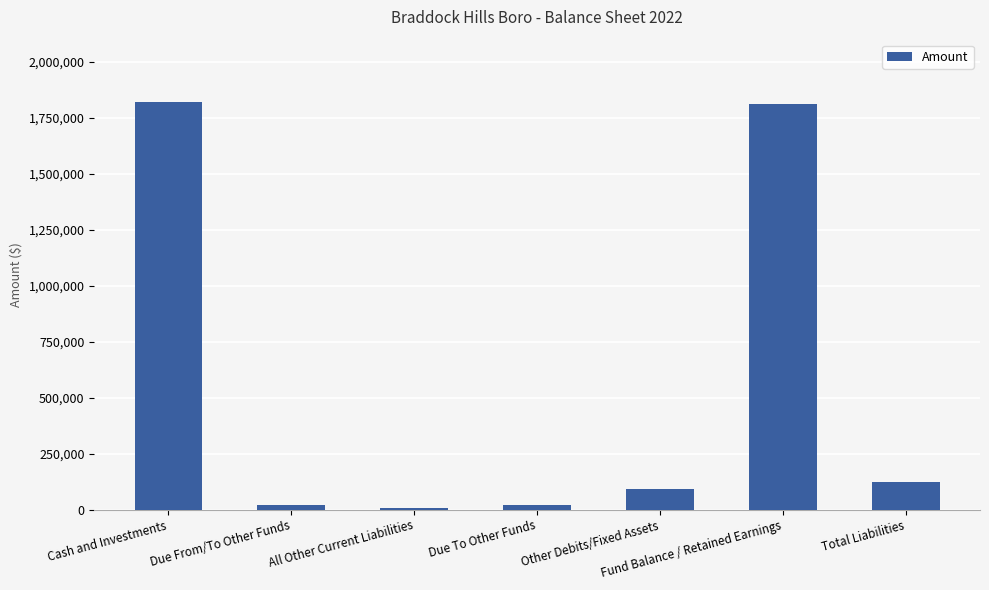

What is the greatest value displayed?

1821918